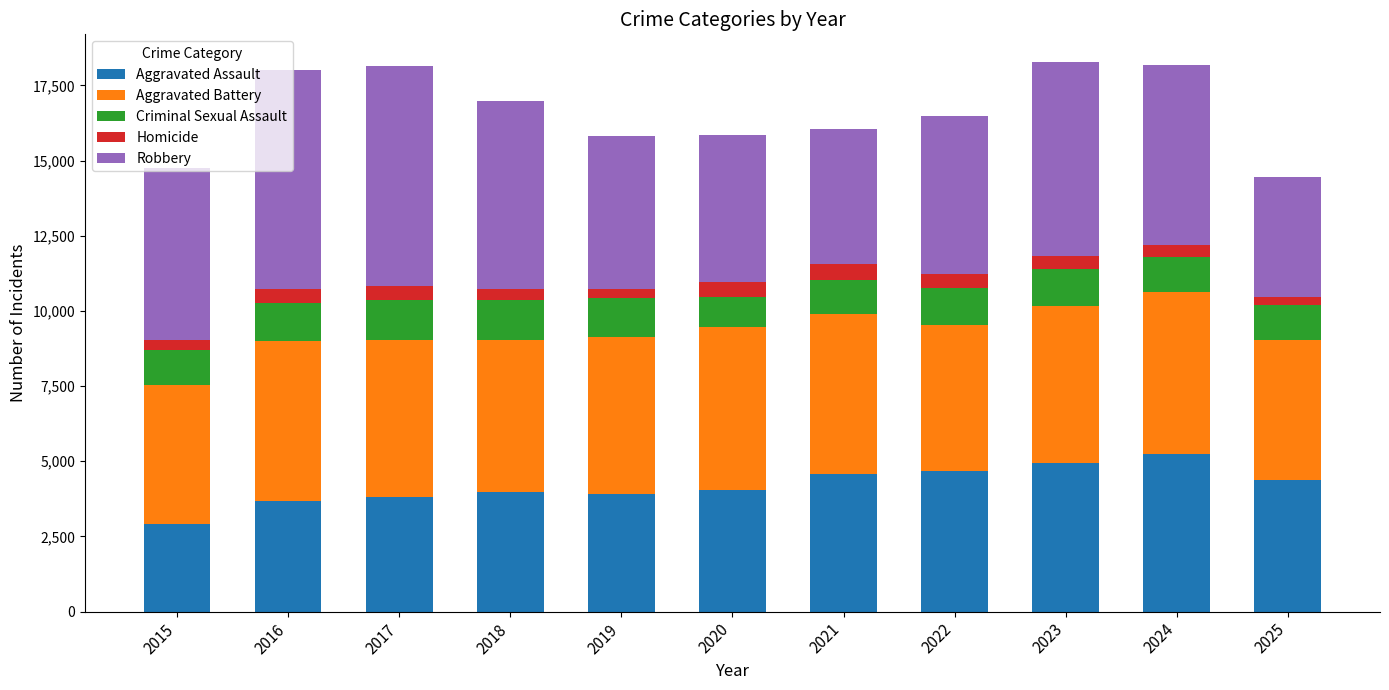

What is the sum of the Aggravated Assault values at 2022 and 2025?

9061